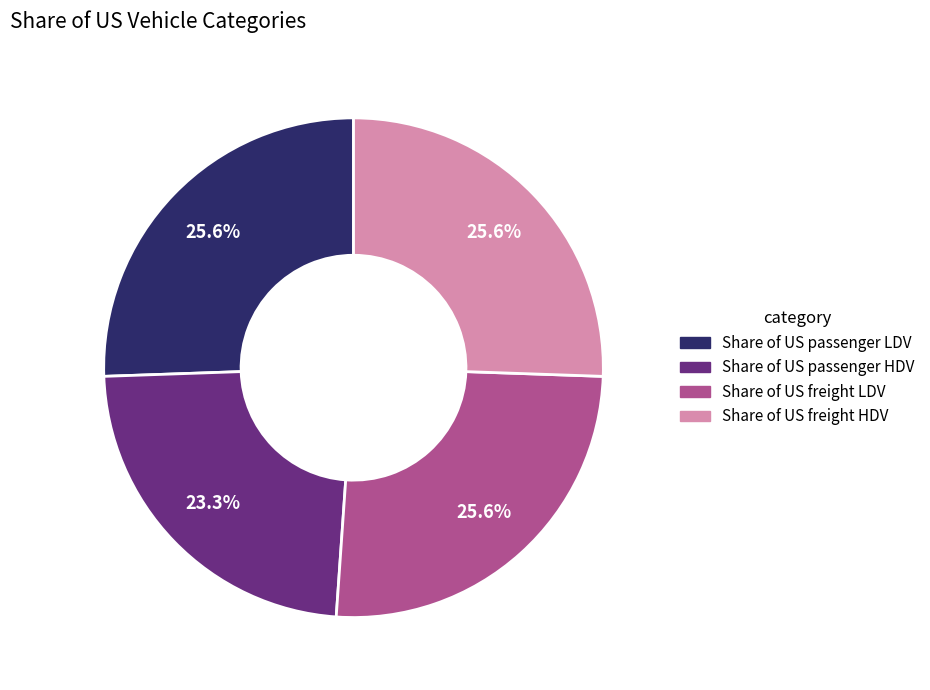

To the nearest percent, what portion does Share of US freight HDV represent?

26%